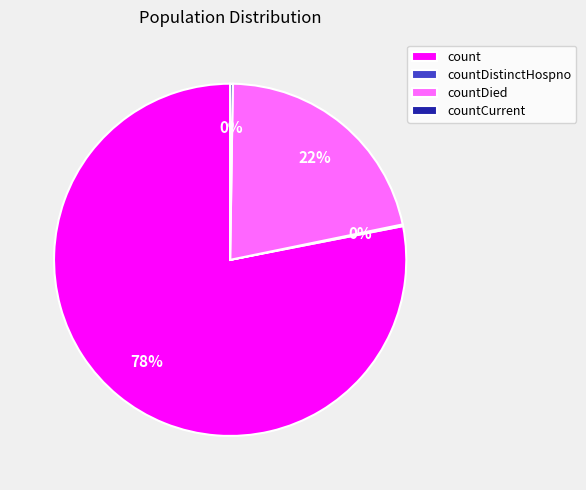

The count slice represents 92% of the pie. True or false?

False